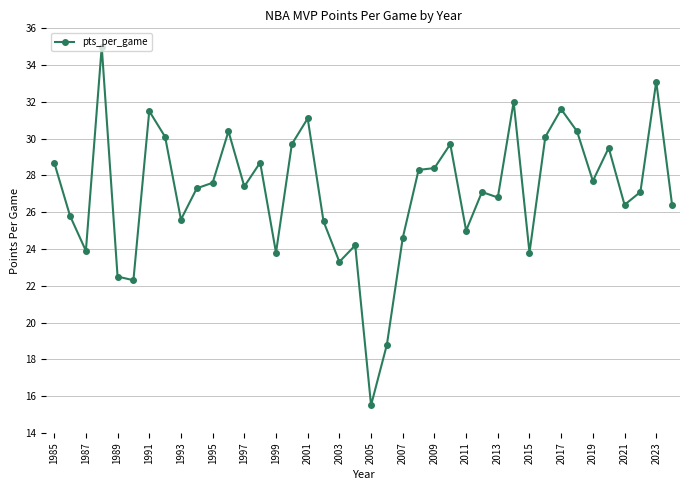

What is the greatest value displayed?

35.0